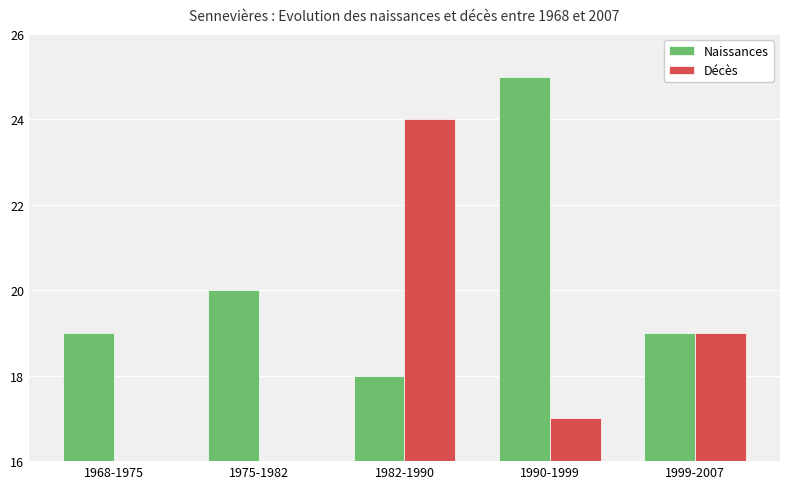

What is the total value across all series at 1975-1982?

21